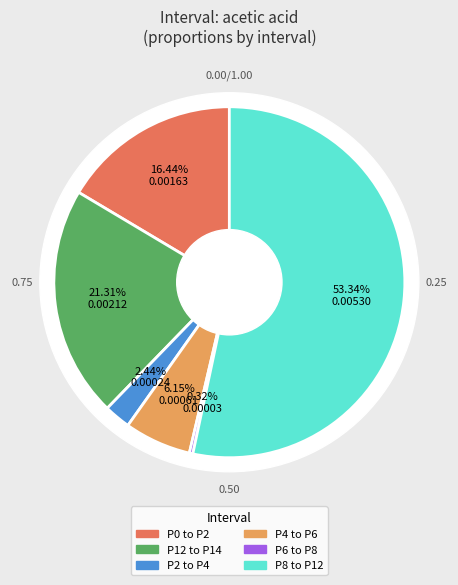

Rank the categories by value from highest to lowest.

P8 to P12, P12 to P14, P0 to P2, P4 to P6, P2 to P4, P6 to P8